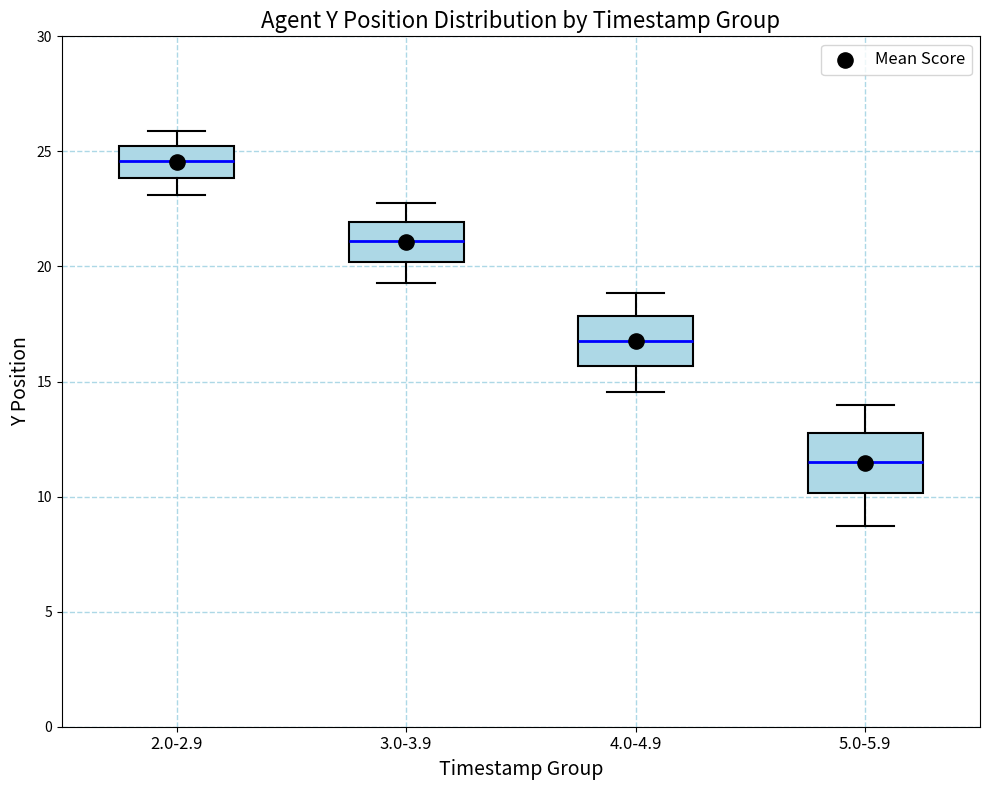

Which box has the highest median line?

2.0-2.9